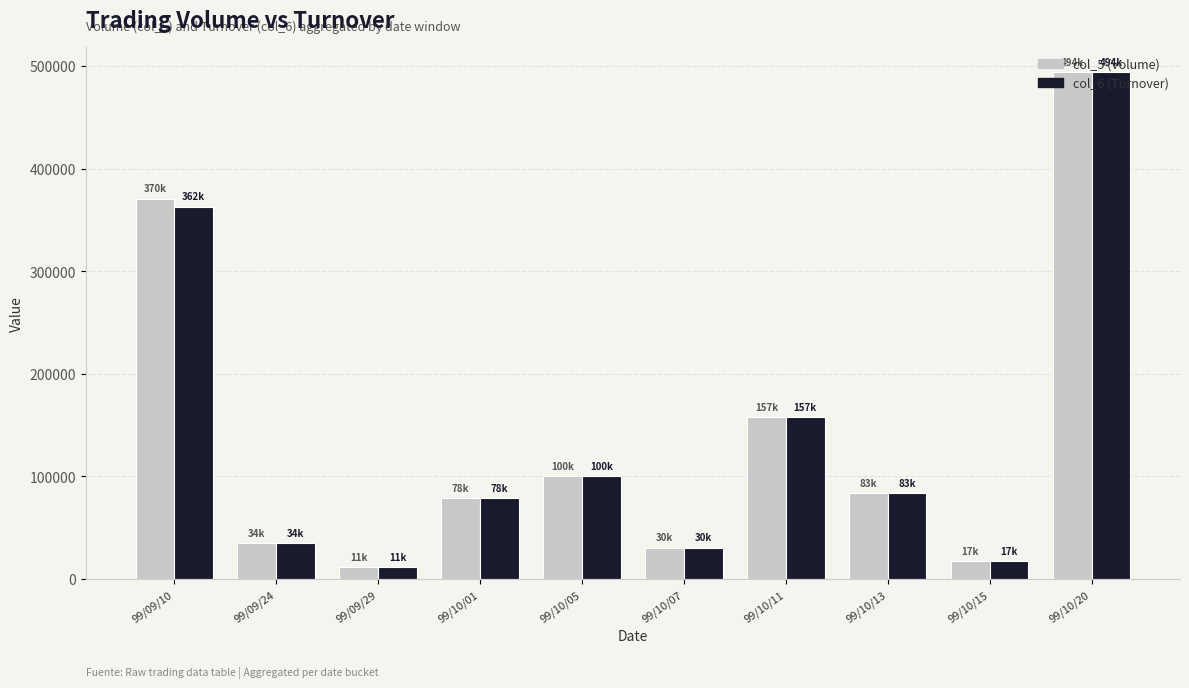

How many bars are there in total?

20